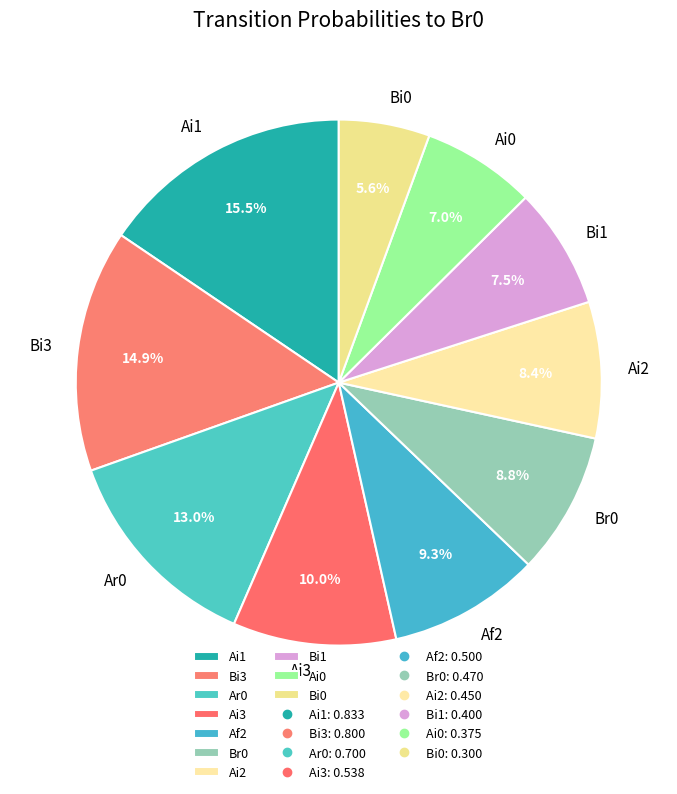

Is Bi0 the majority of the pie?

No